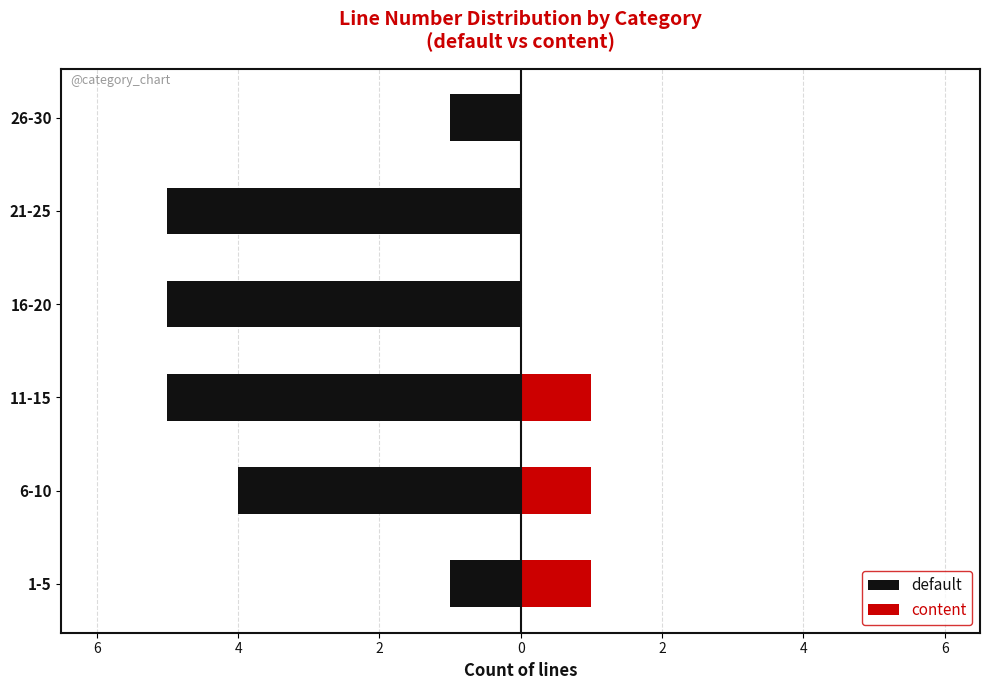

Reading left to right, list all the values displayed in this chart.

default: -1	-4	-5	-5	-5	-1
content: 1	1	1	0	0	0